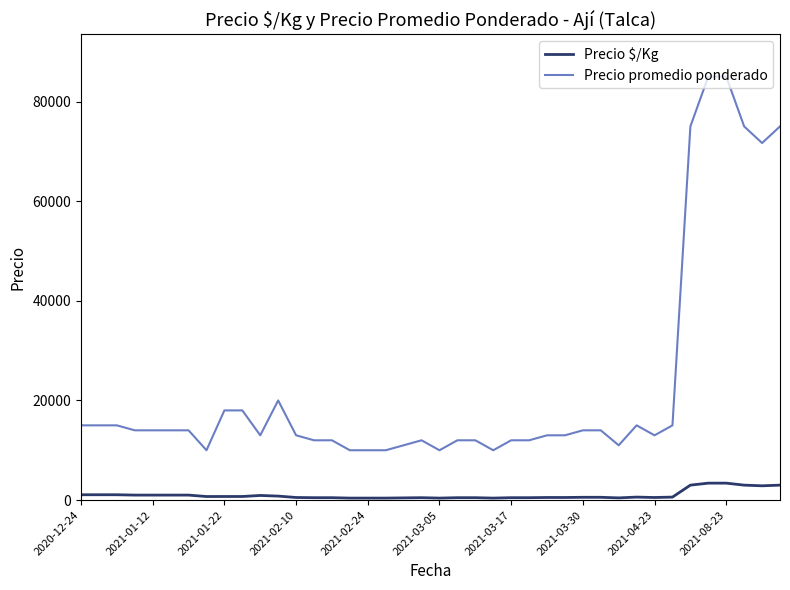

What is the greatest value displayed?

85000